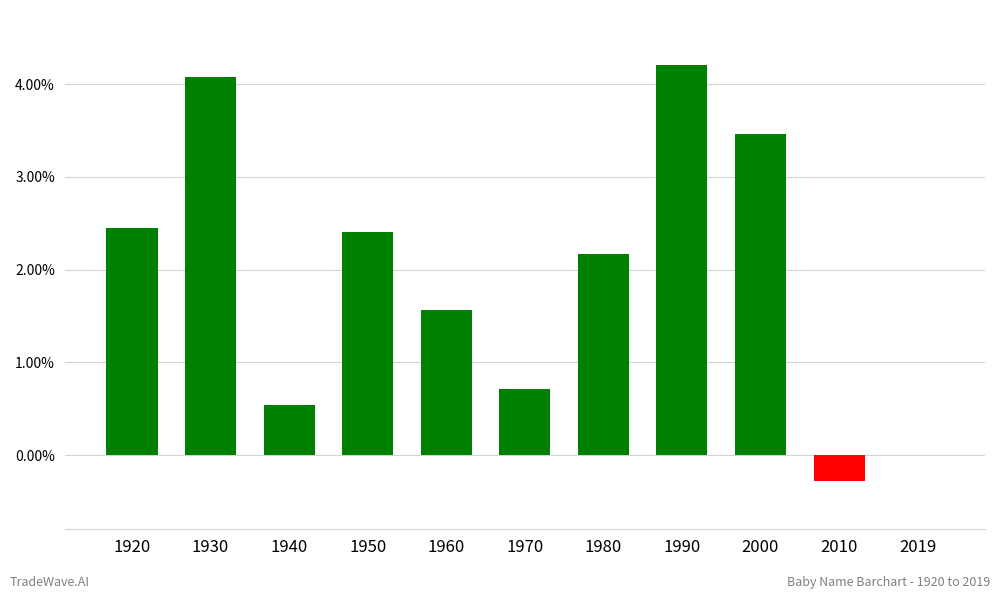

What is the change in value from 1980 to 2000?

+1.3